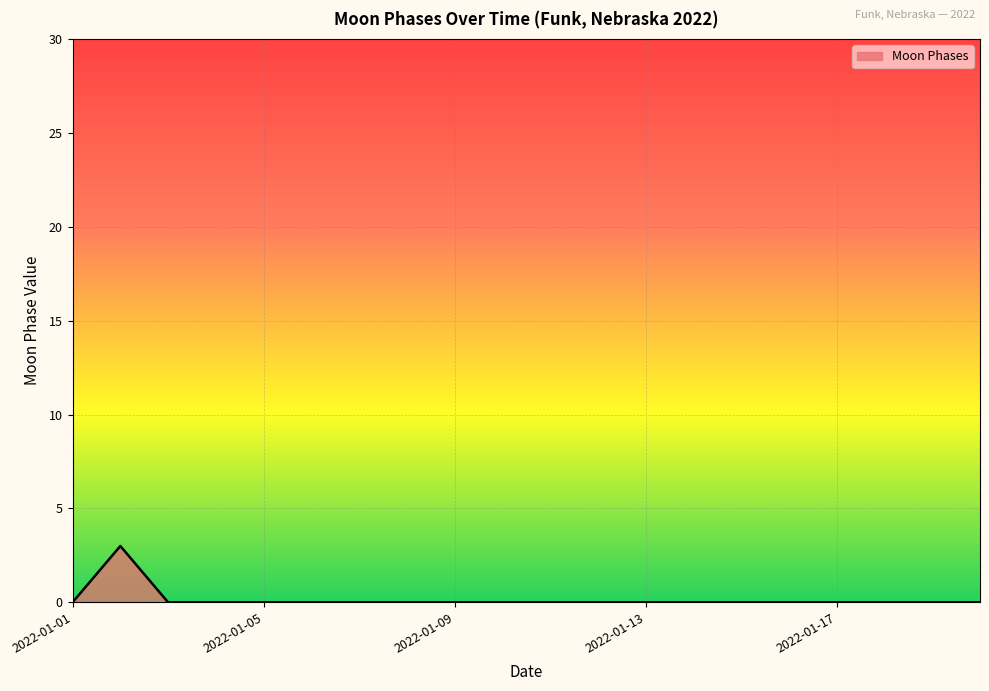

How many values are between 0 and 1?

19